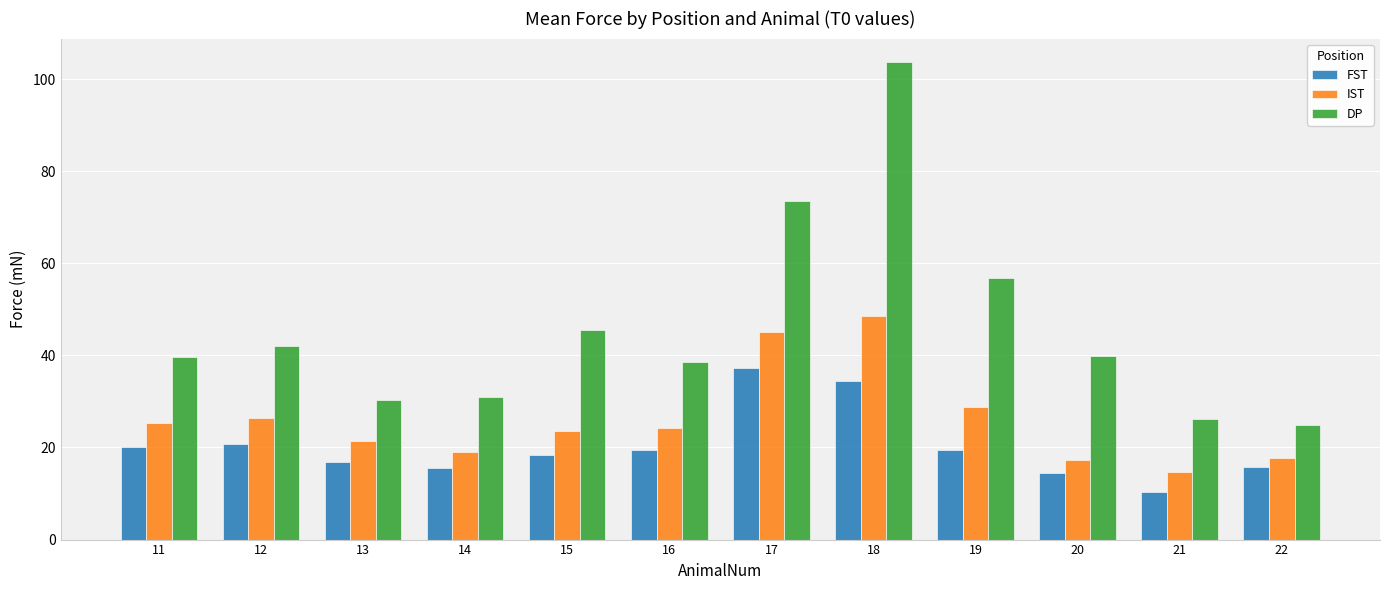

At which label does FST reach its peak?

17